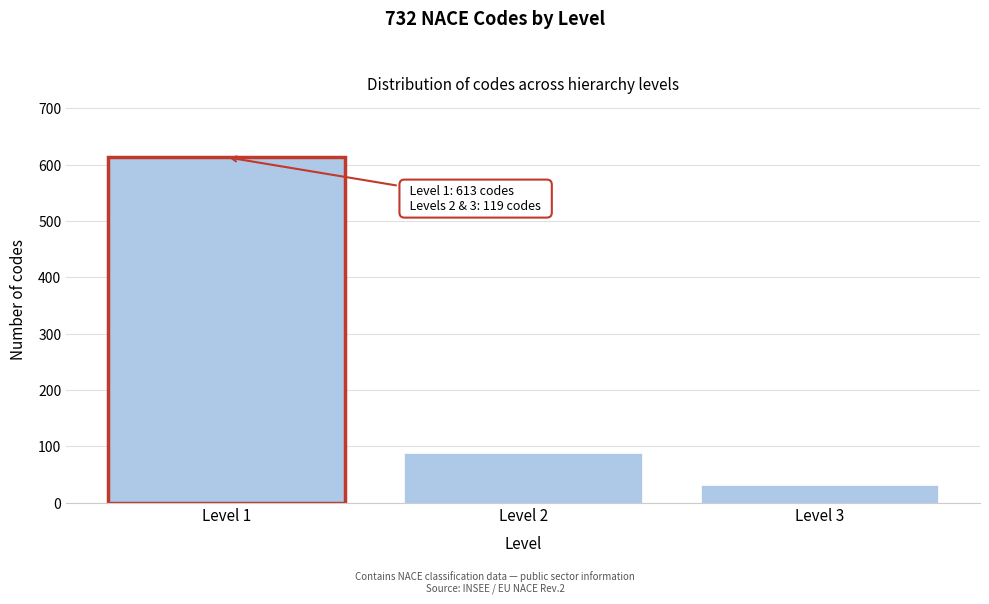

Reading left to right, list all the values displayed in this chart.

Level 1=613	Level 2=88	Level 3=31